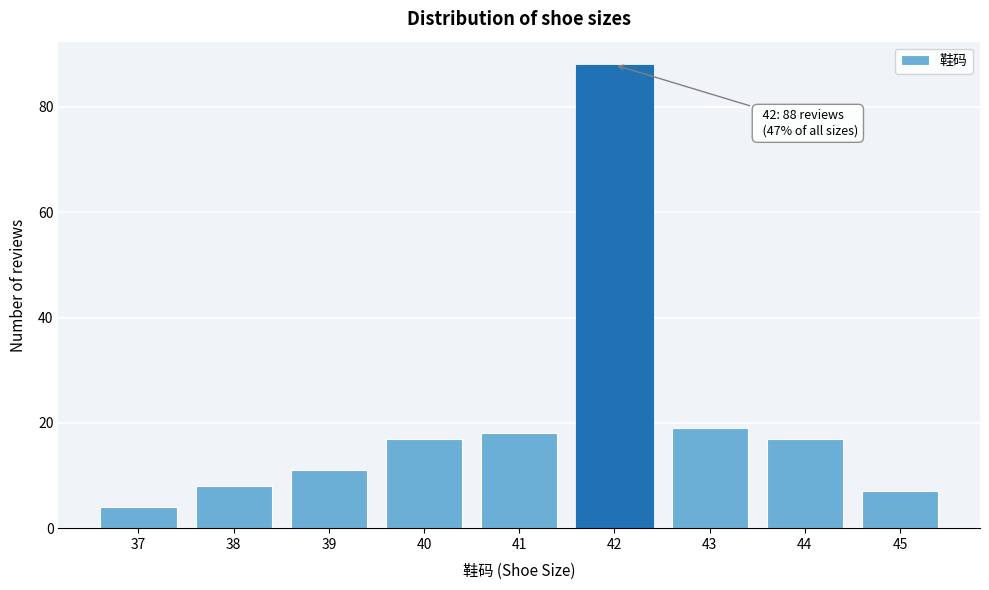

Reading left to right, transcribe all the data shown in this chart.

37=4	38=8	39=11	40=17	41=18	42=88	43=19	44=17	45=7